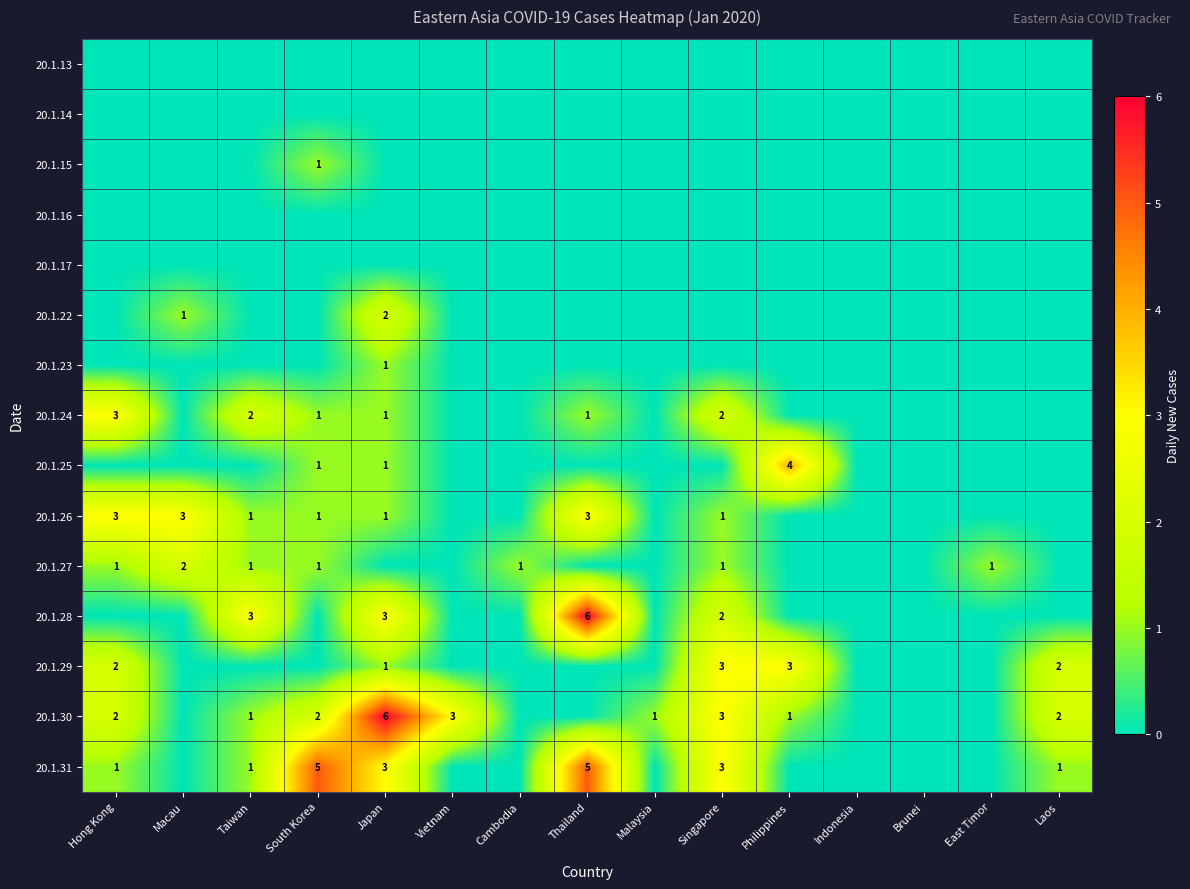

True or false: 20.1.31 has a value of 5 at South Korea.

True